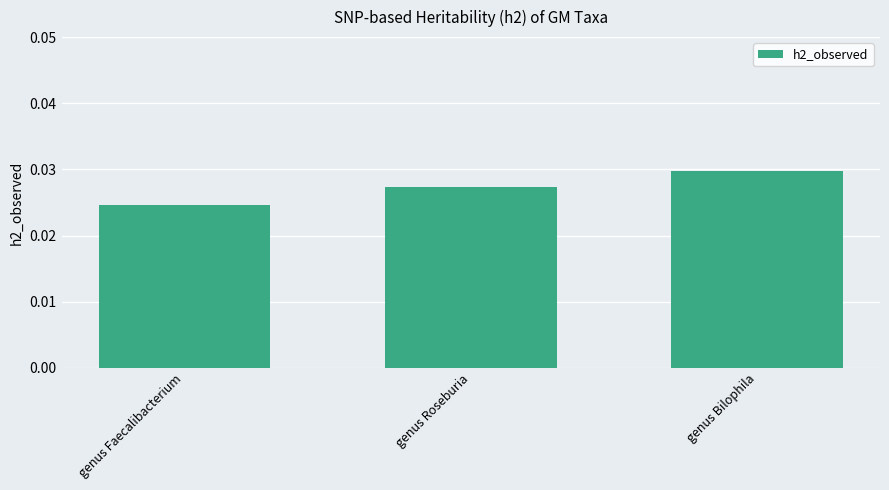

How many bars are there in total?

3